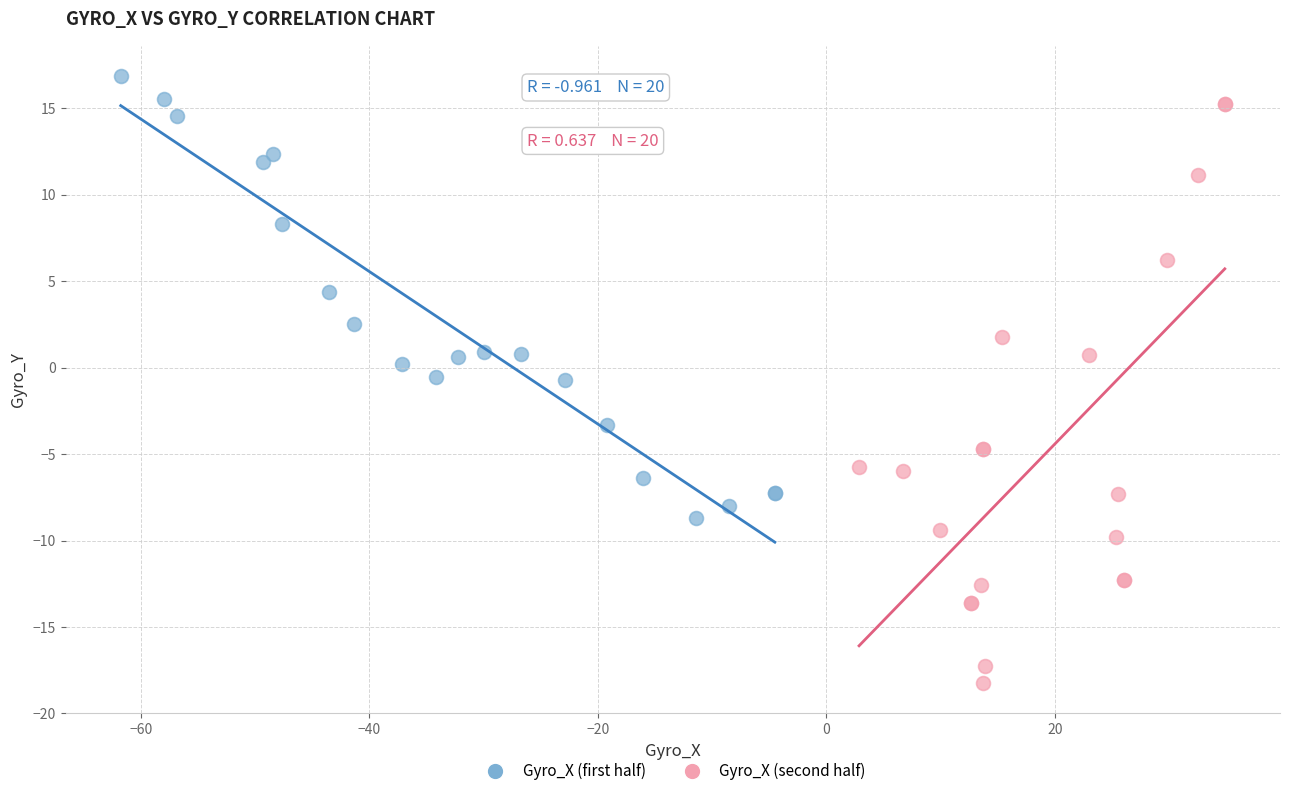

Which series has the widest spread of Y values?

Gyro_X (second half)